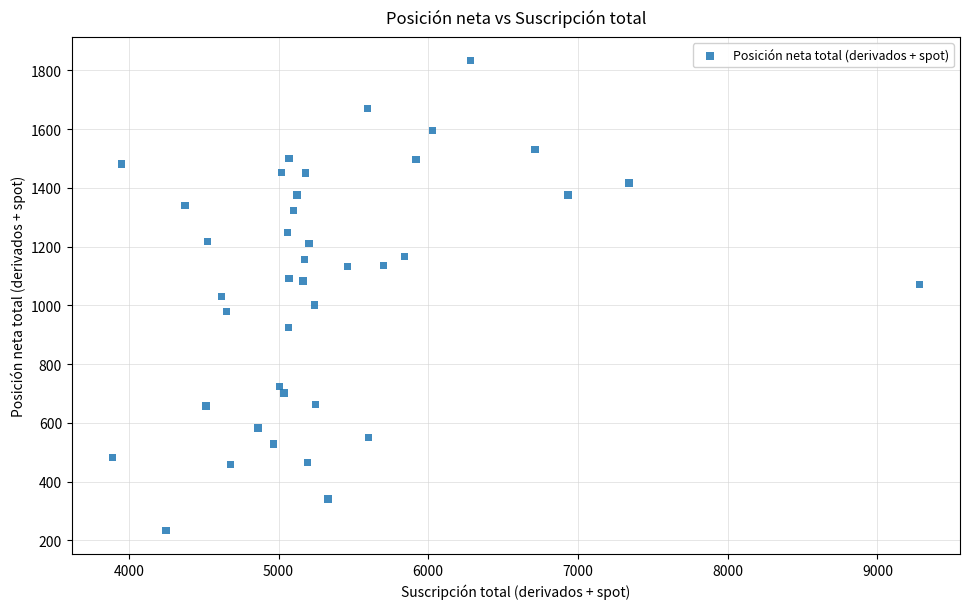

What is the range of Y values (max minus min)?

1601